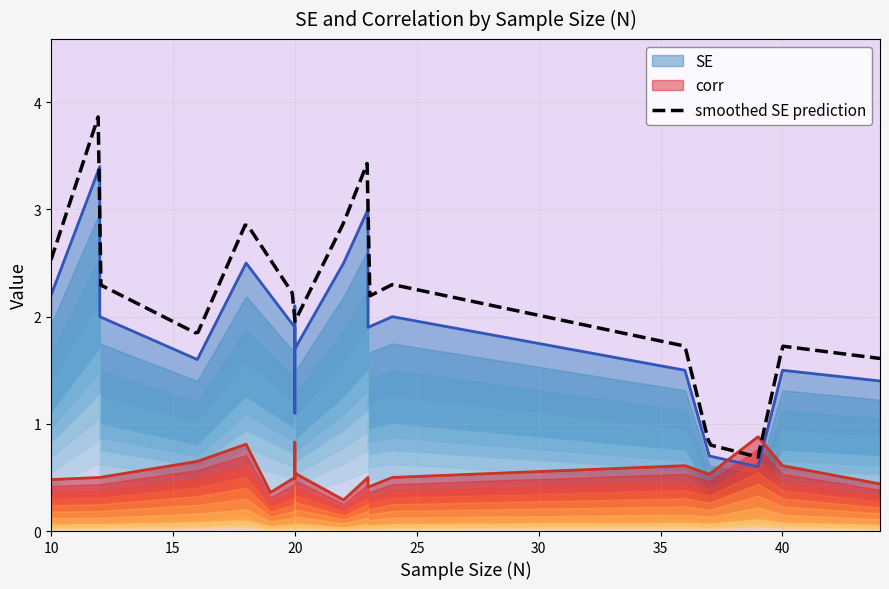

Between 8 and 18, which is larger?

18